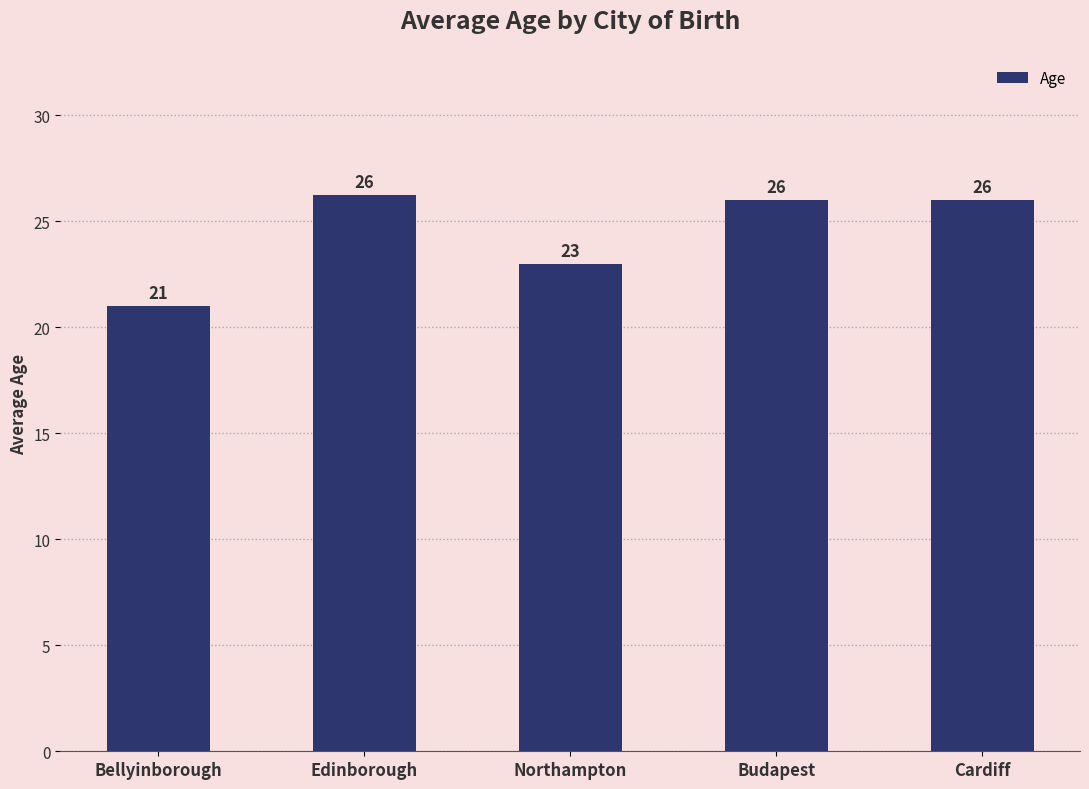

Which label corresponds to the smallest value in the chart?

Bellyinborough